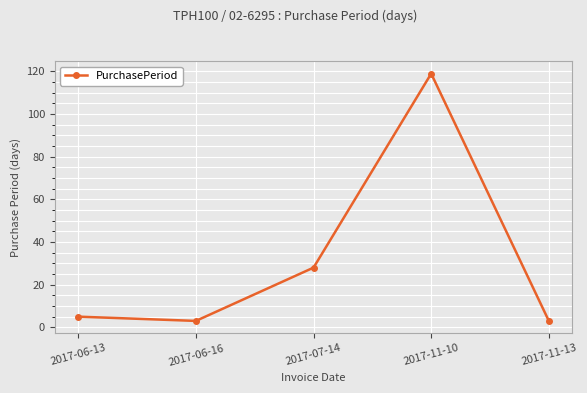

What is the difference between the maximum and second lowest values?

116